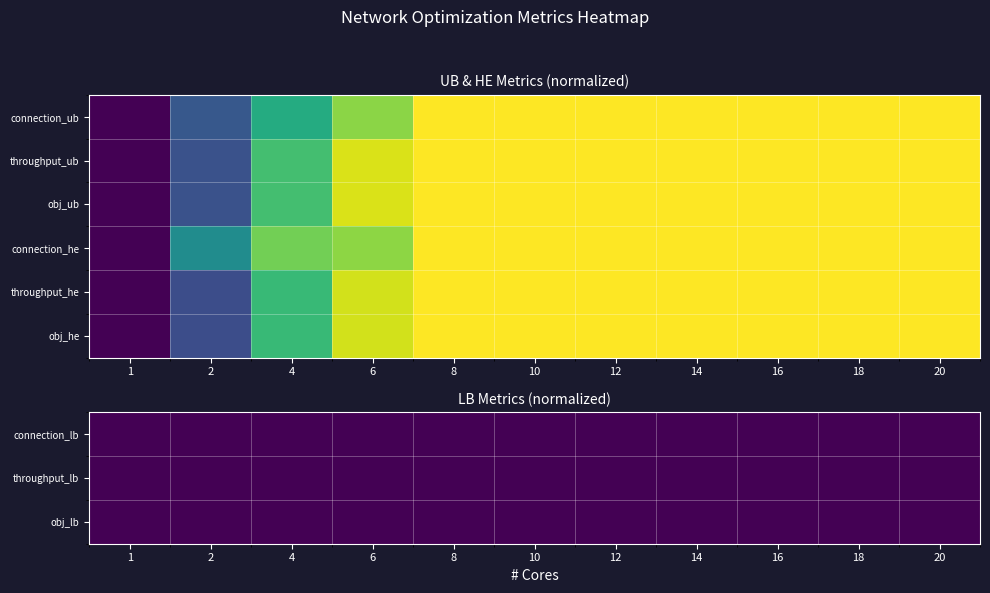

Between 4 and 8, which series saw the biggest shift?

throughput_he